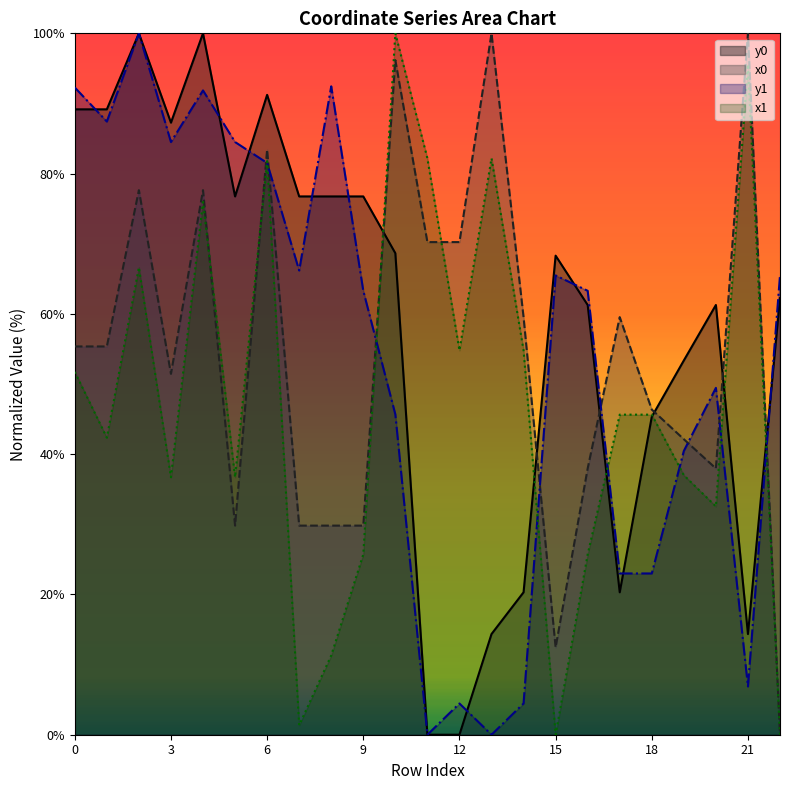

At which category does x1 reach its first local valley?

1